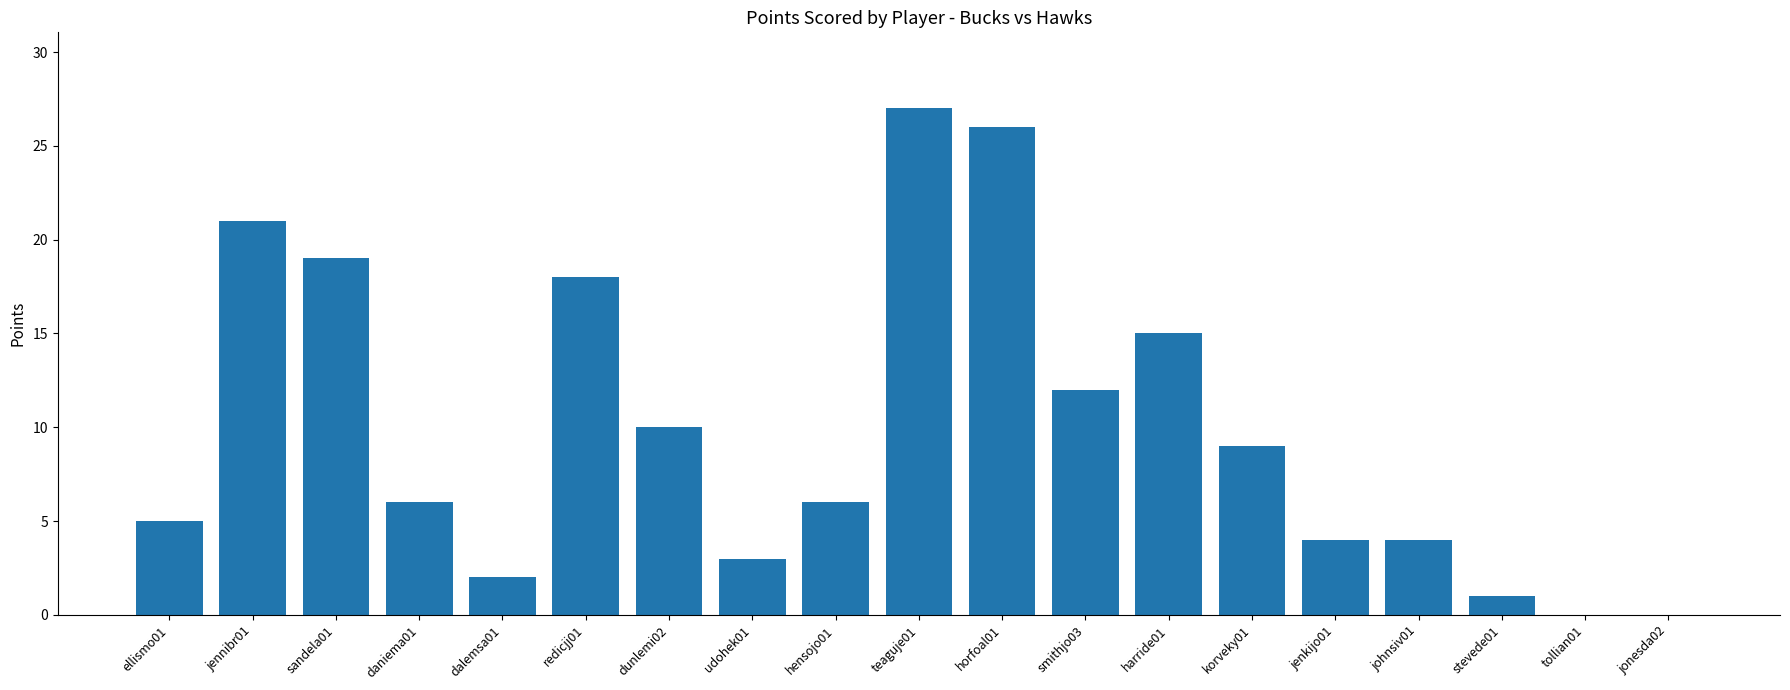

At which category does the chart reach its peak across all series?

teaguje01